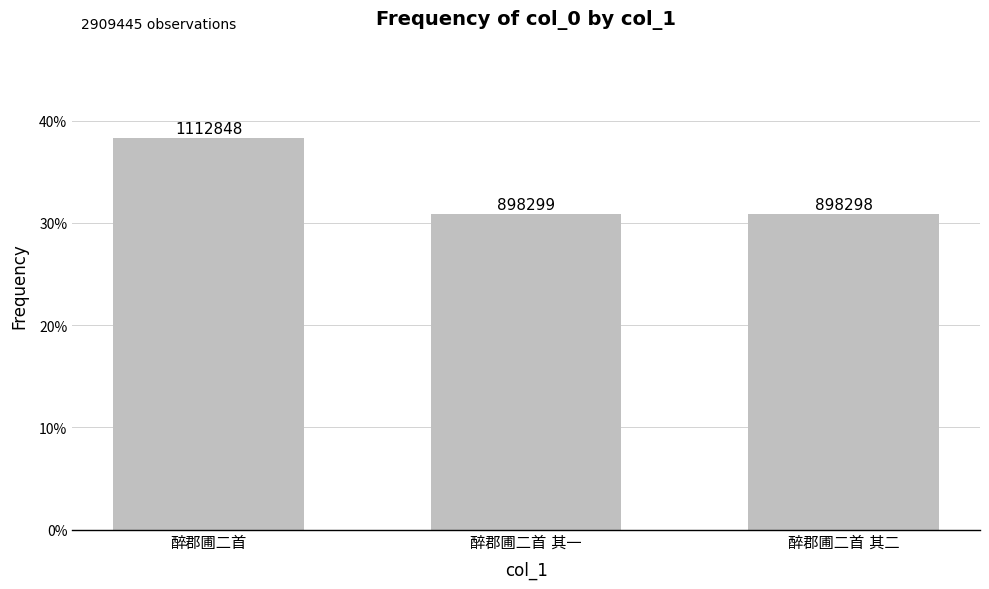

What is the label of the 3rd bar from the left?

醉郡圃二首 其二